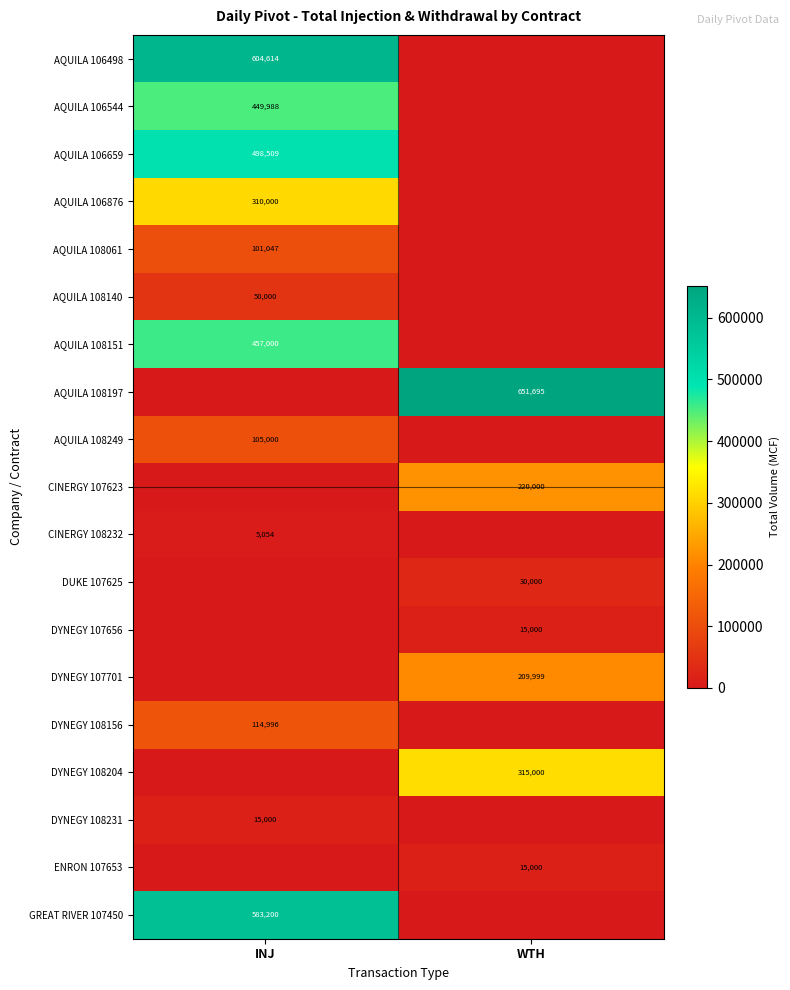

True or false: GREAT RIVER 107450 has a value of 583200 at INJ.

True